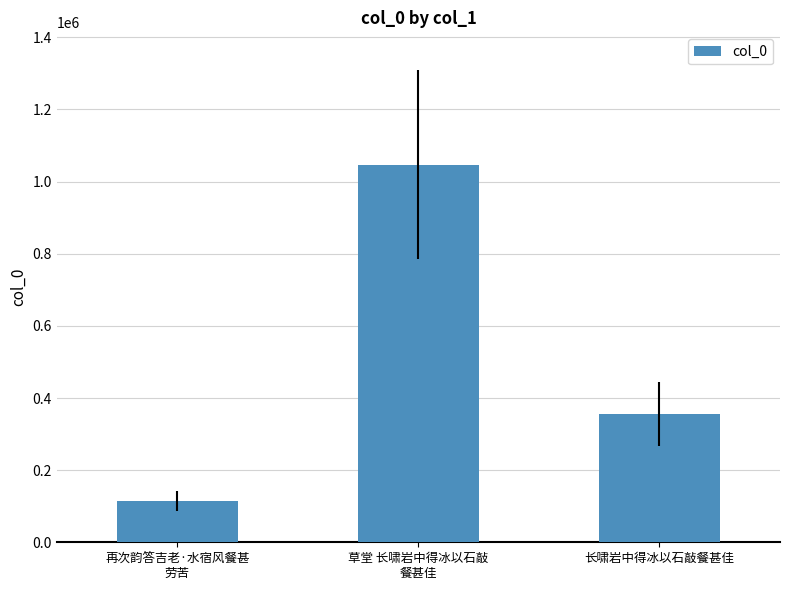

The value at 再次韵答吉老·水宿风餐甚
劳苦 is 166028. True or false?

False